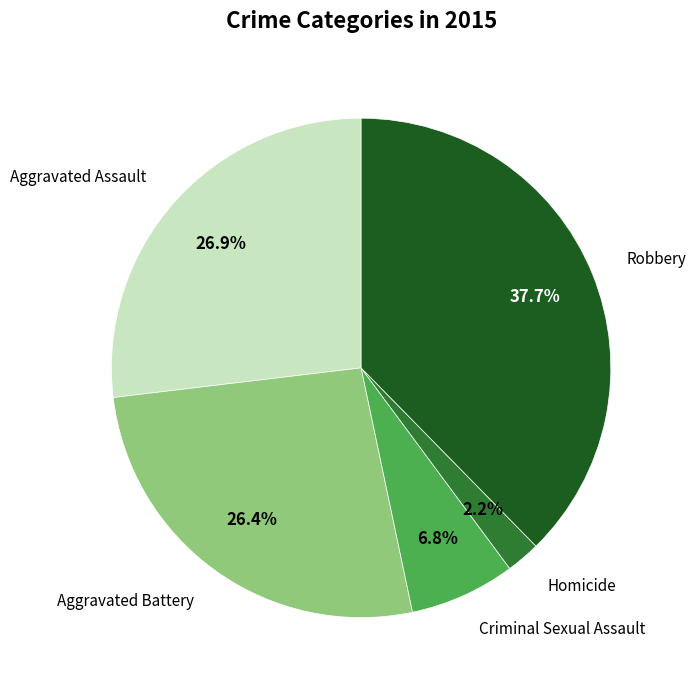

Is there a majority slice in this chart?

No